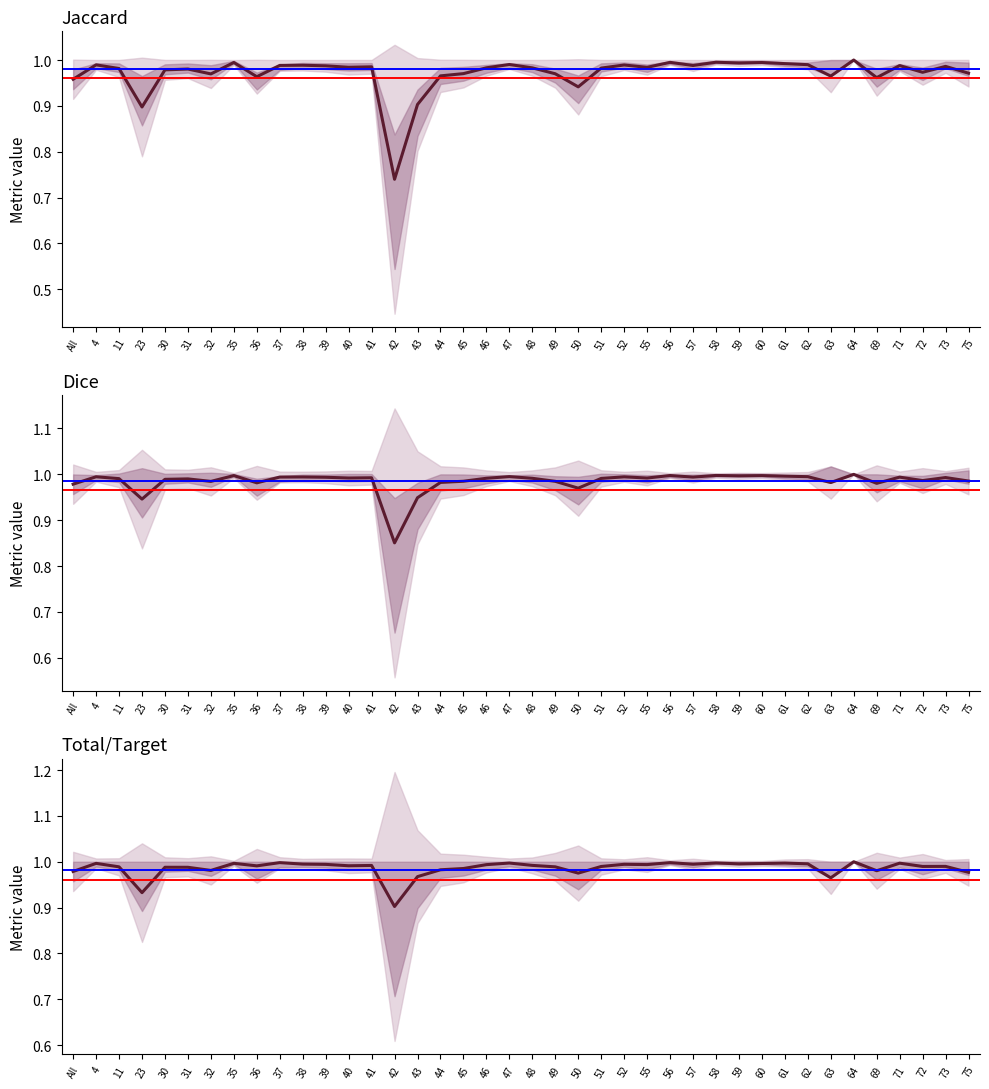

How many categories are shown in the chart?

40